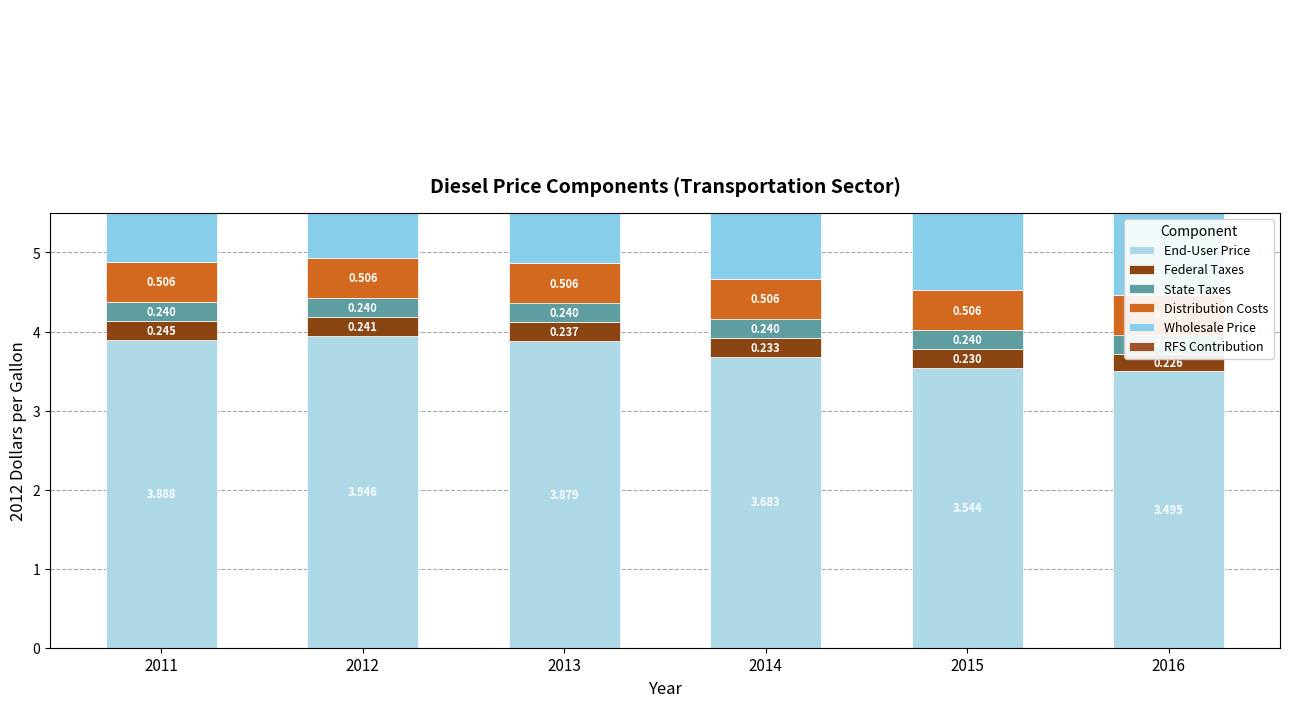

The value of State Taxes at 2016 is 0.4. True or false?

False